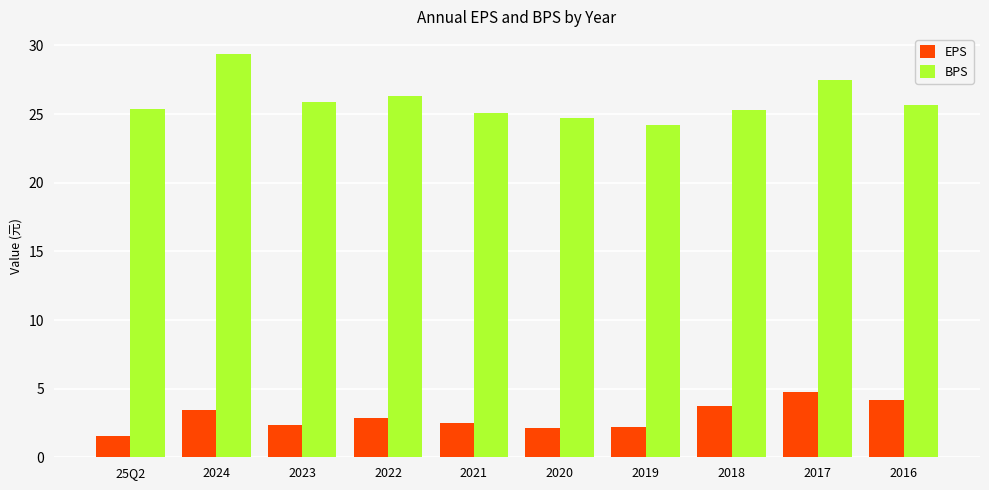

What are all the series names shown in the legend?

EPS, BPS